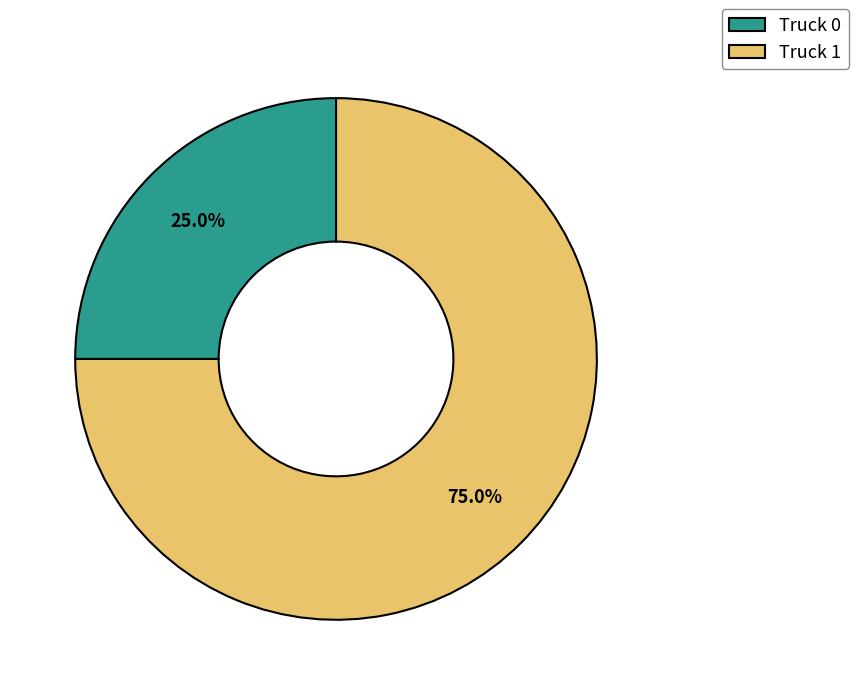

Count the number of slices in the pie.

2